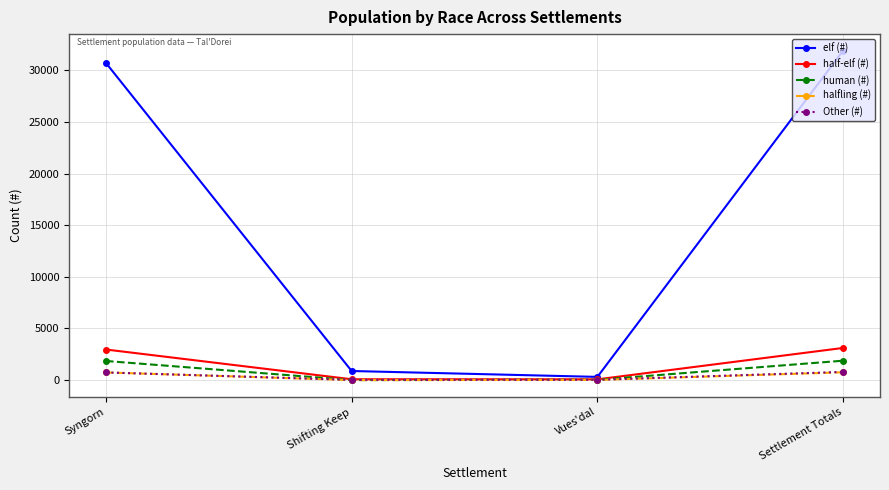

What position from the right is Syngorn?

4